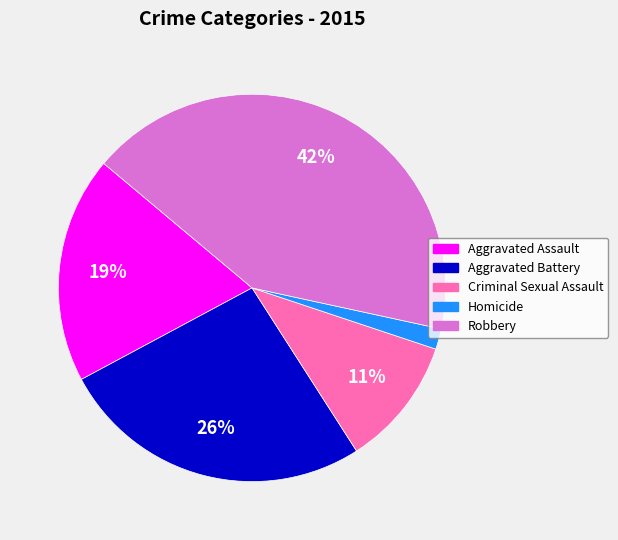

What percentage is the Aggravated Assault slice, to the nearest percent?

19%